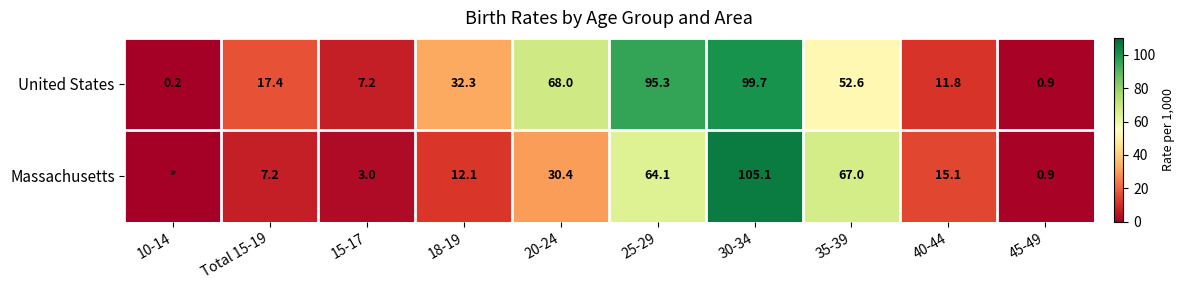

What is the average value of the United States series?

38.5